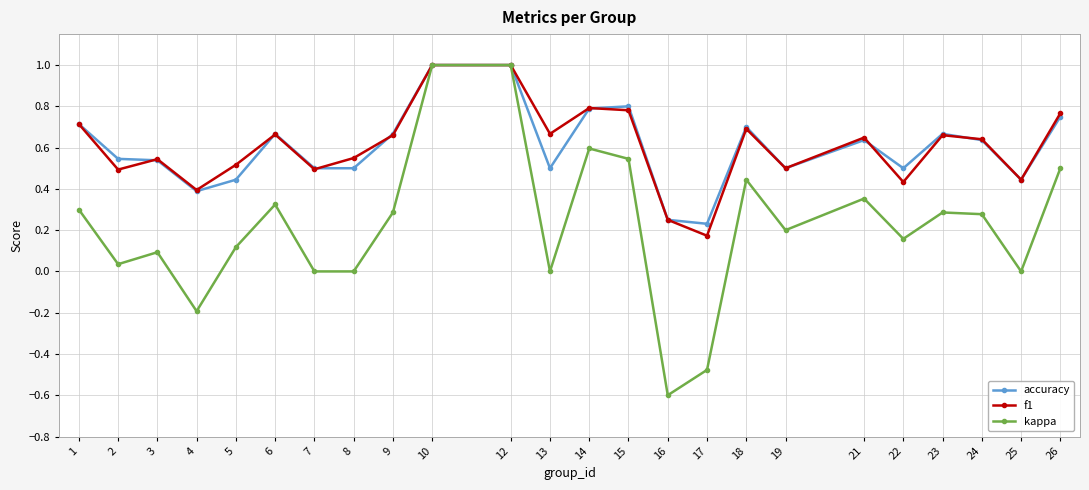

What is the greatest value displayed?

1.0